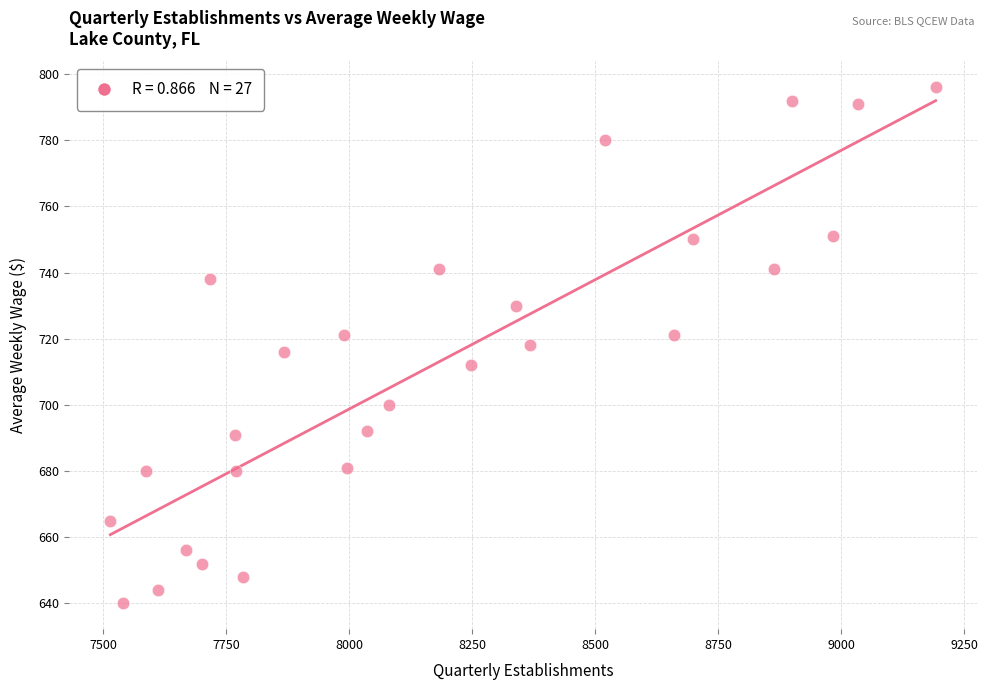

What is the range of Y values (max minus min)?

156